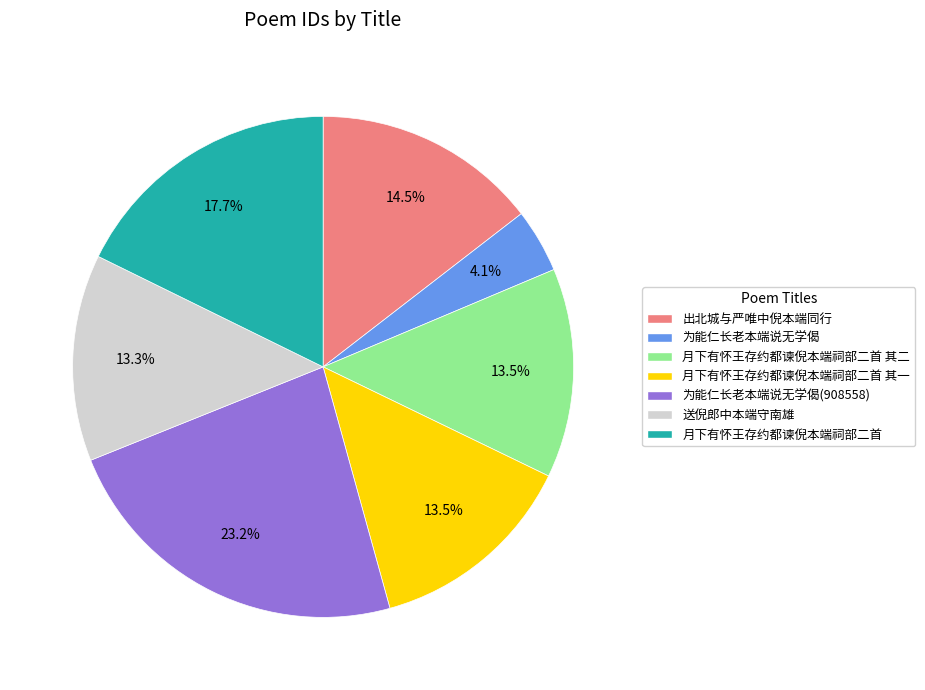

Is there a majority slice in this chart?

No